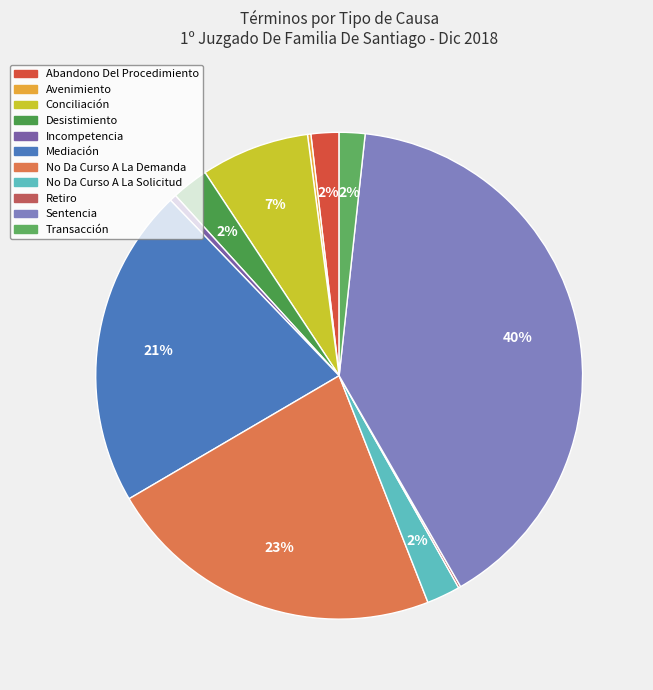

To the nearest percent, what is the combined percentage of Retiro and No Da Curso A La Demanda?

23%